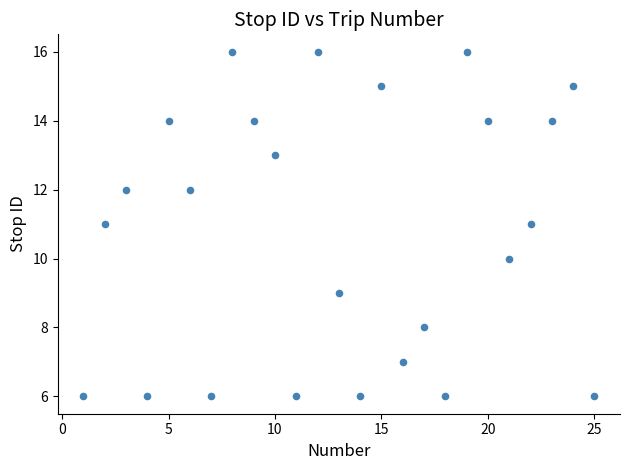

What is the range of Y values (max minus min)?

10